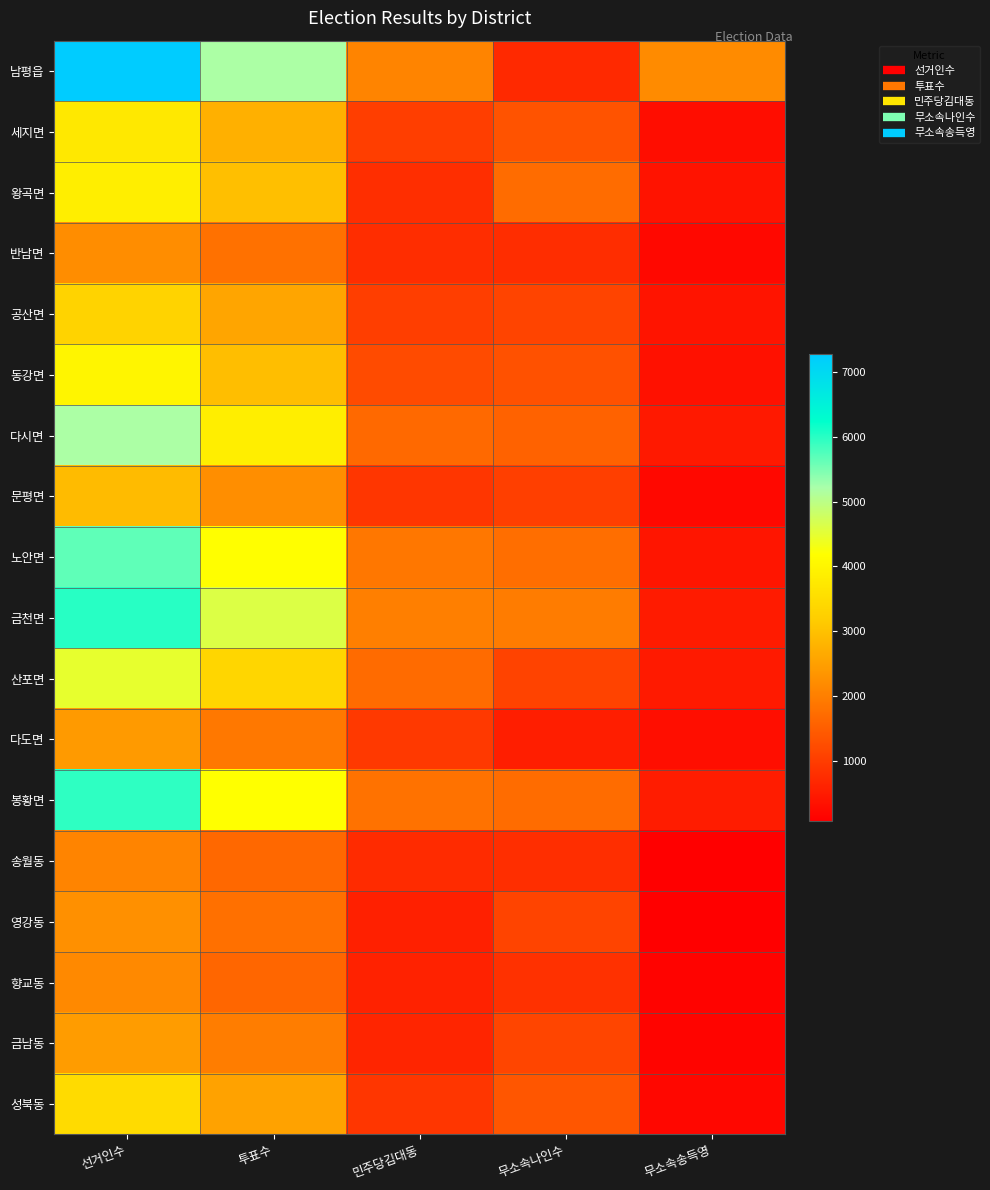

At which category is the sum across all series the highest?

선거인수